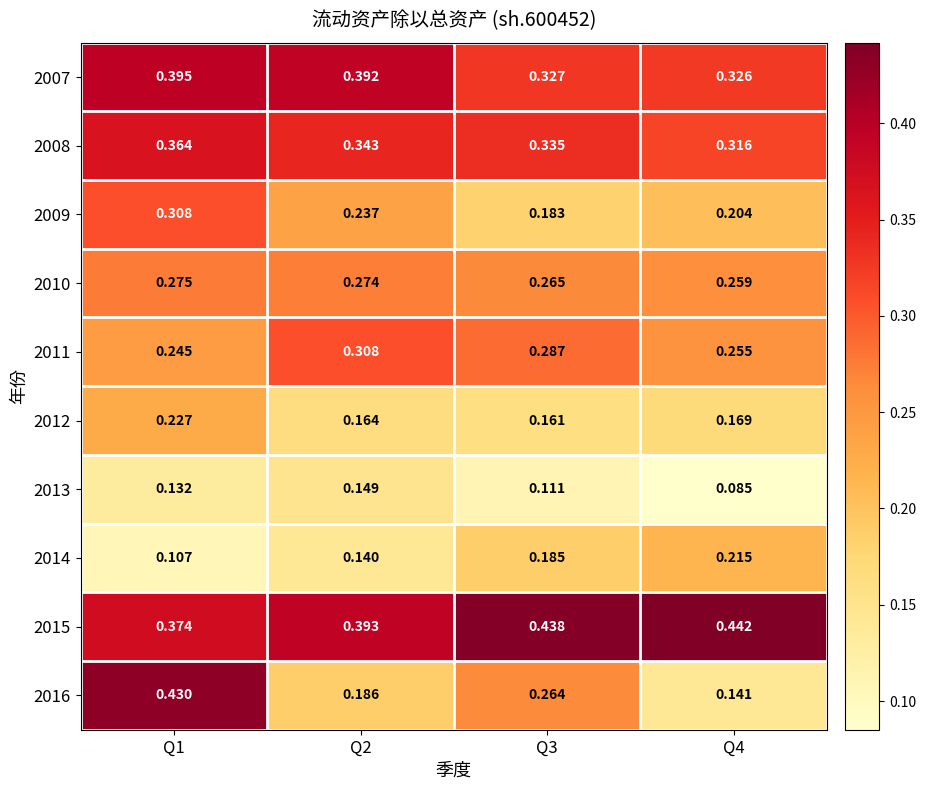

Count the number of categories in the chart.

4